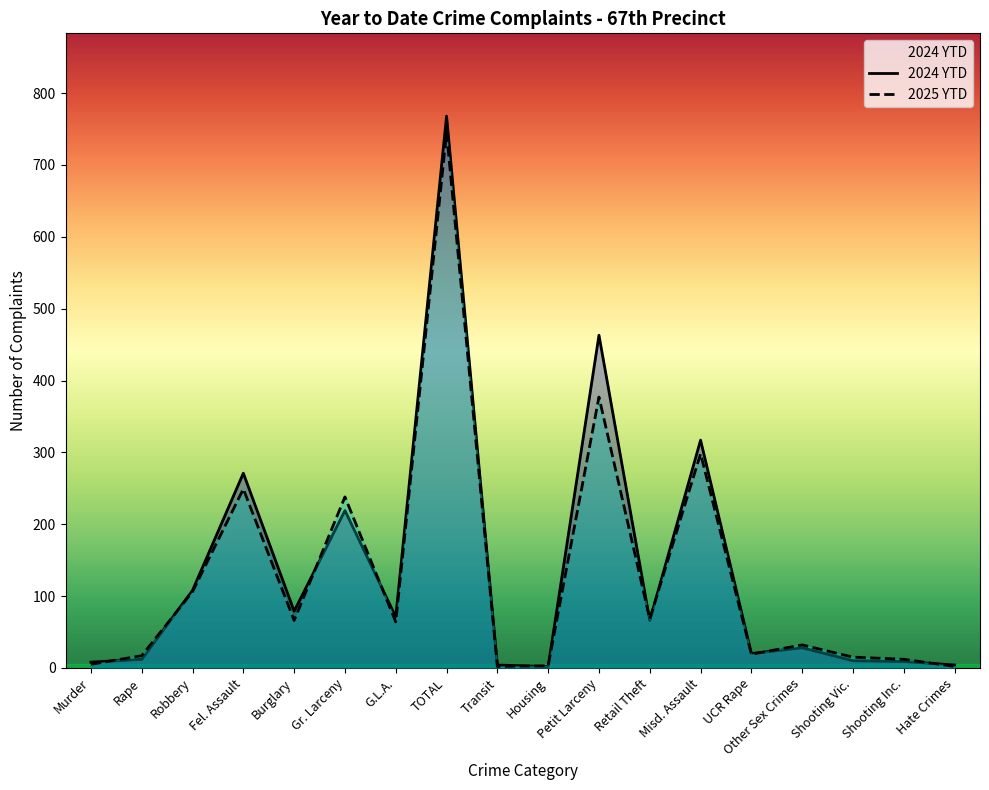

List the labels in order of 2025 YTD value, largest first.

TOTAL, Petit Larceny, Misd. Assault, Fel. Assault, Gr. Larceny, Robbery, Retail Theft, Burglary, G.L.A., Other Sex Crimes, UCR Rape, Rape, Shooting Vic., Shooting Inc., Murder, Housing, Transit, Hate Crimes